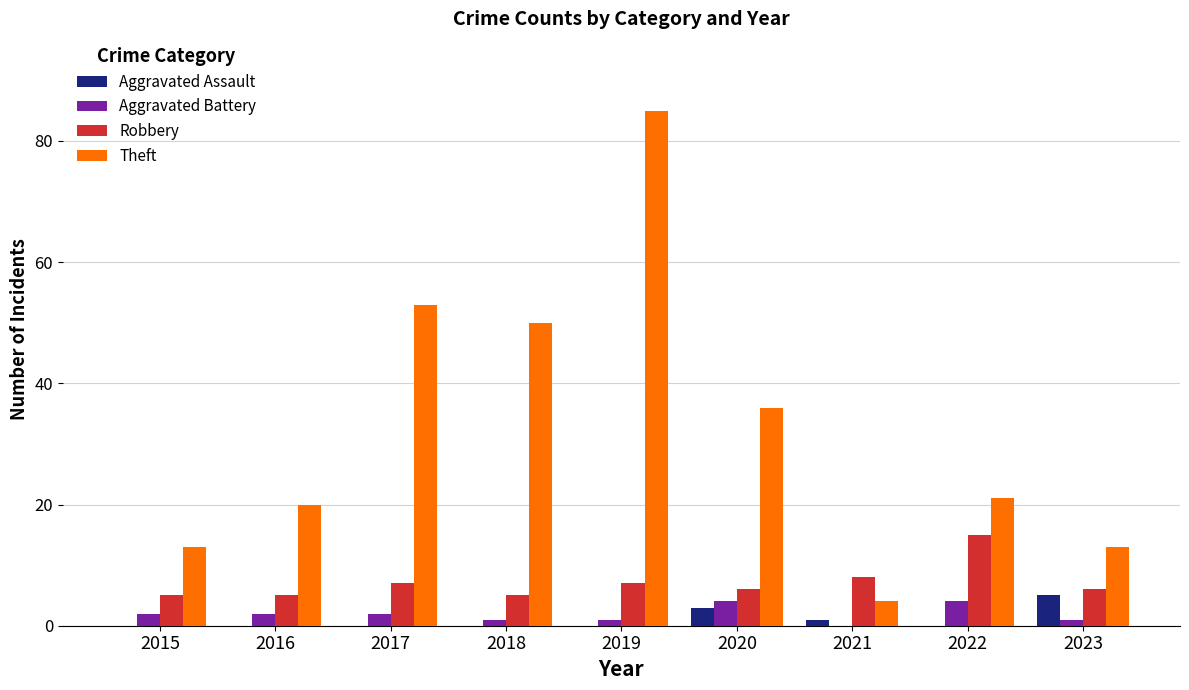

Which series has the widest spread of values?

Theft